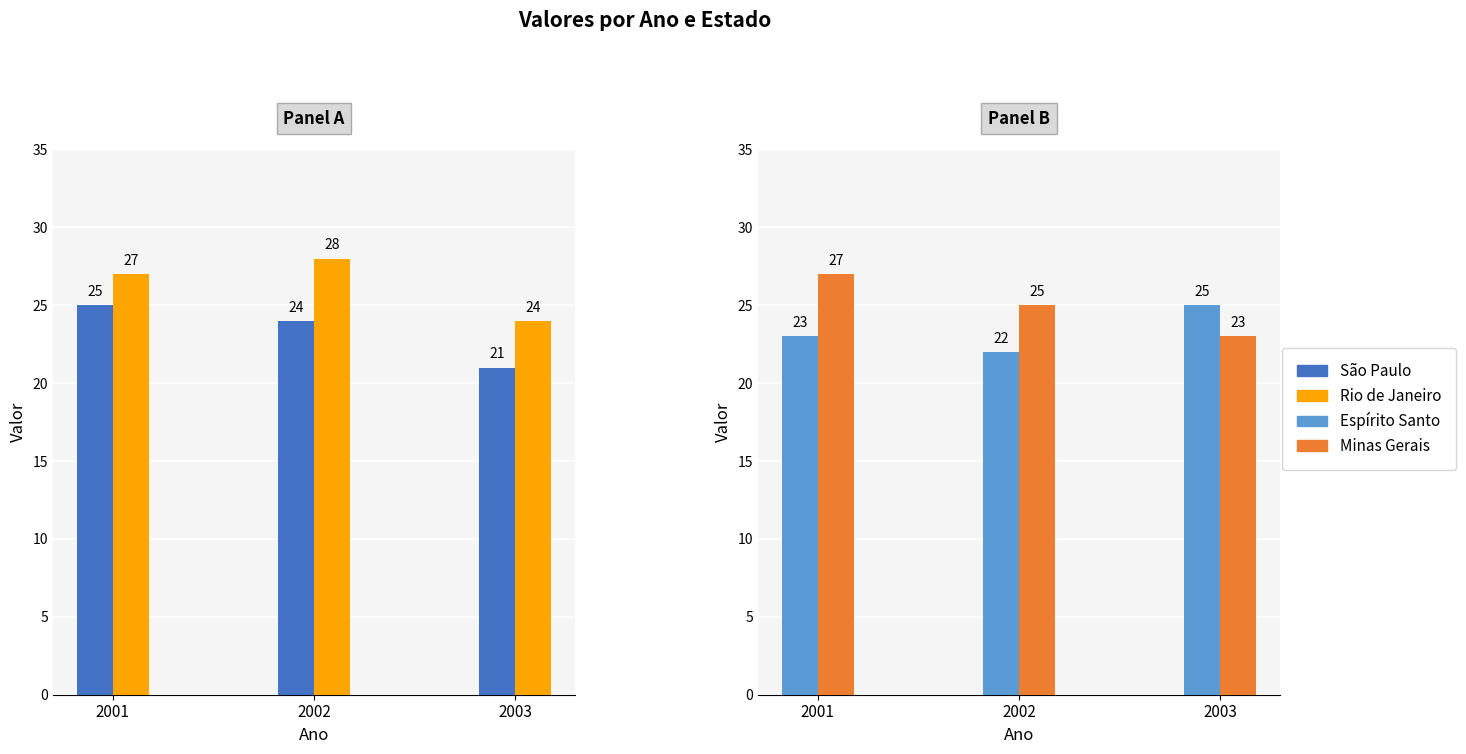

What is the difference between the maximum and minimum values in the Espírito Santo series?

3